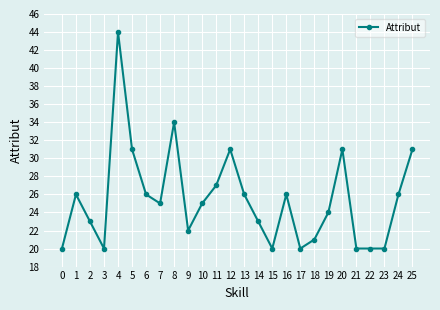

True or false: there are more than 2 points higher than both neighbors.

True